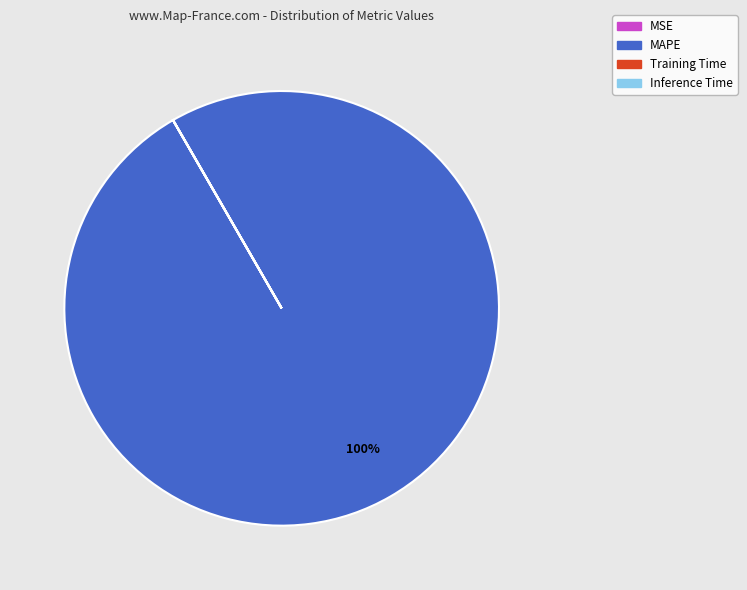

To the nearest percent, what is the difference between the largest and smallest slice percentages?

100%